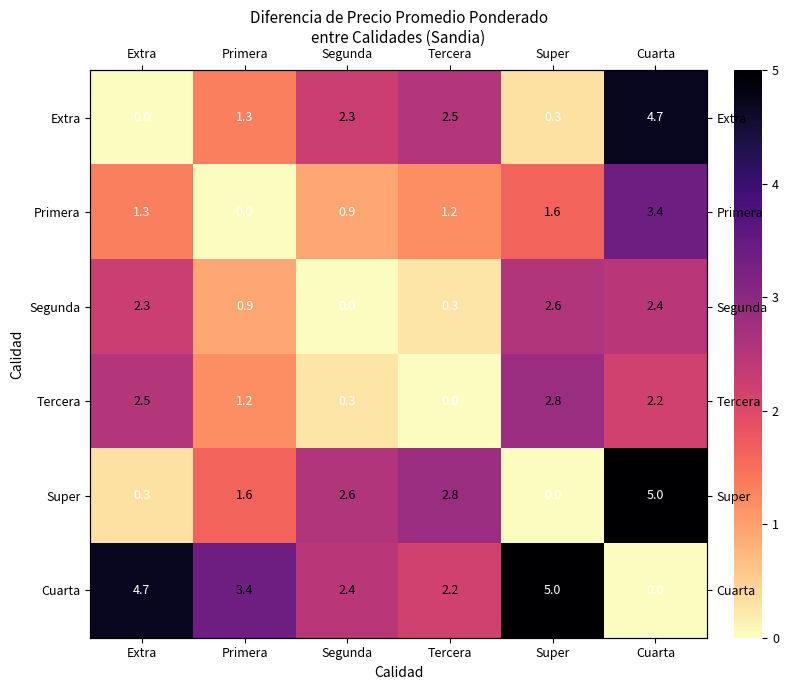

Between Primera and Segunda, which is larger?

Segunda